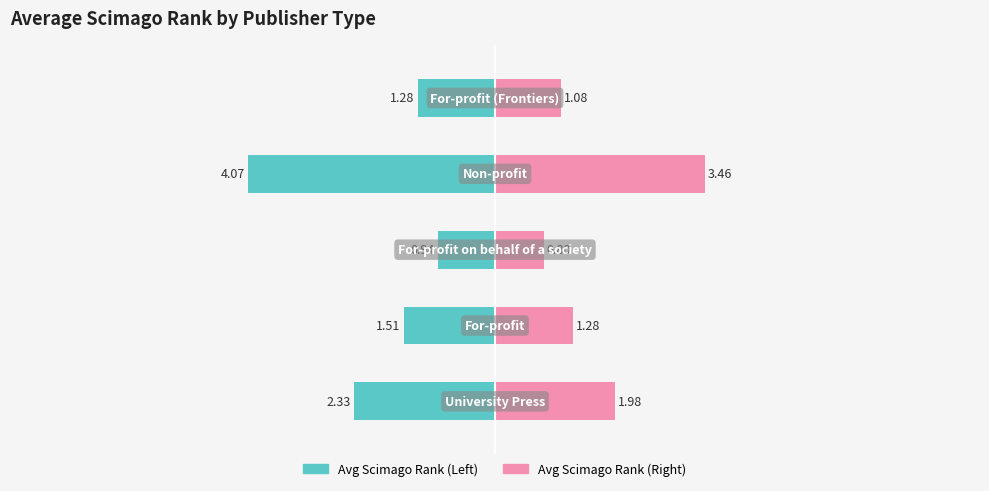

The value at For-profit on behalf of a society is 1.1. True or false?

True